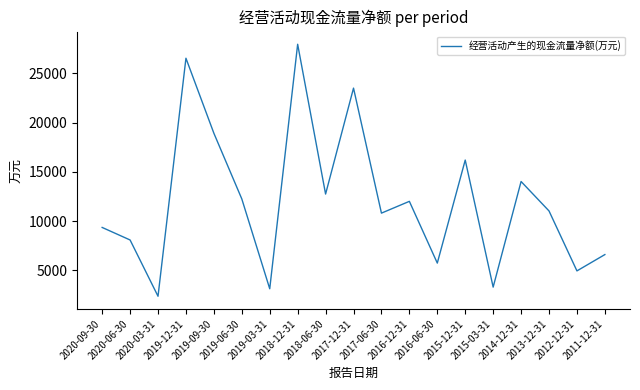

Is this an area chart (filled region under the line)?

No